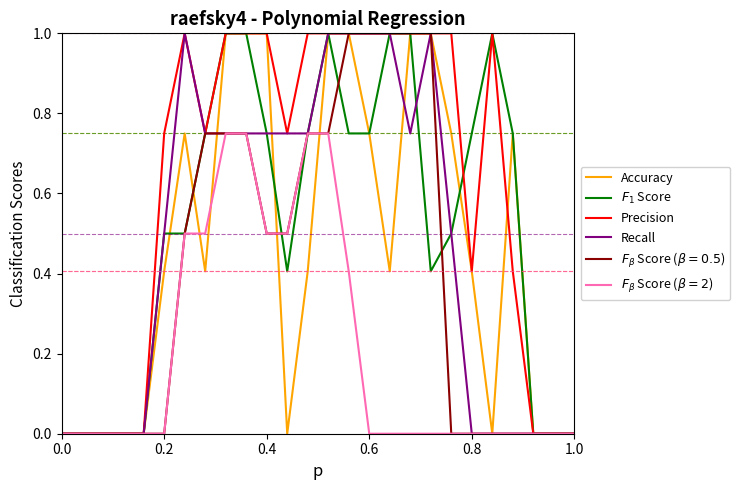

What is the maximum value shown in the chart?

1.0